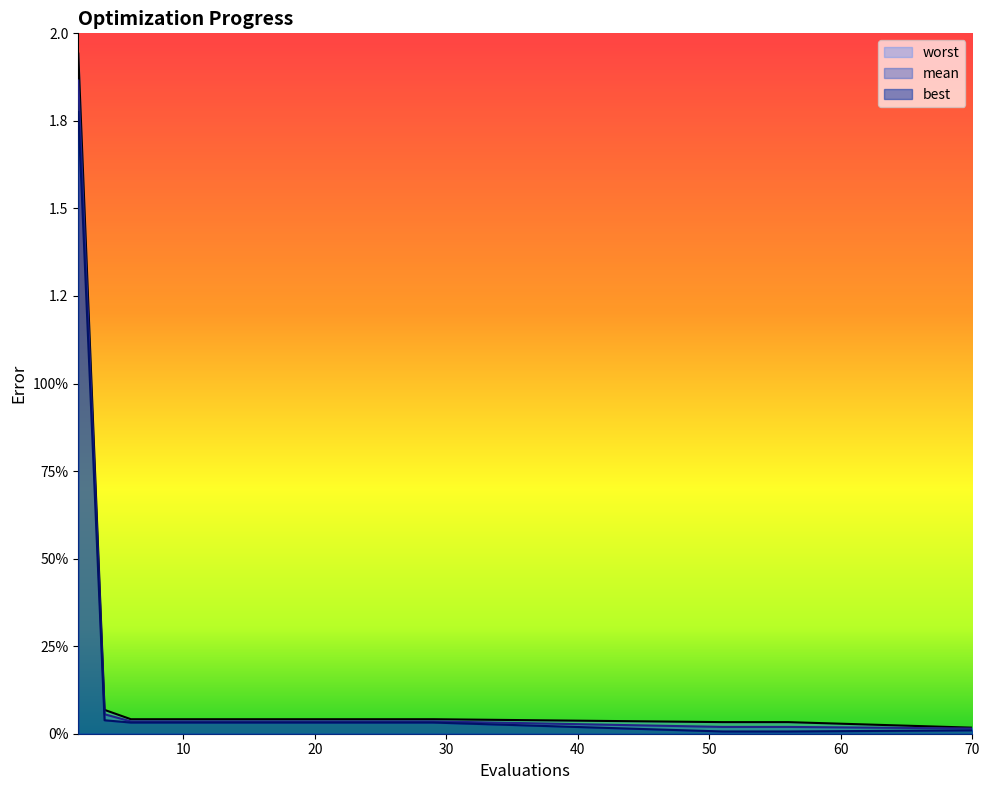

Reading left to right, list all the values displayed in this chart.

mean: 2=1.9	4=0.1	6=0.0	8=0.0	10=0.0	12=0.0	14=0.0	16=0.0	18=0.0	20=0.0	22=0.0	24=0.0	26=0.0	27=0.0	29=0.0	51=0.0	53=0.0	55=0.0	56=0.0	70=0.0
best: 2=1.8	4=0.0	6=0.0	8=0.0	10=0.0	12=0.0	14=0.0	16=0.0	18=0.0	20=0.0	22=0.0	24=0.0	26=0.0	27=0.0	29=0.0	51=0.0	53=0.0	55=0.0	56=0.0	70=0.0
worst: 2=1.9	4=0.1	6=0.0	8=0.0	10=0.0	12=0.0	14=0.0	16=0.0	18=0.0	20=0.0	22=0.0	24=0.0	26=0.0	27=0.0	29=0.0	51=0.0	53=0.0	55=0.0	56=0.0	70=0.0